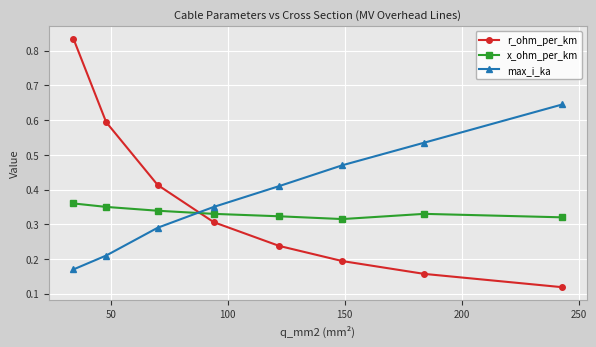

How many max_i_ka values are between 0 and 1?

8